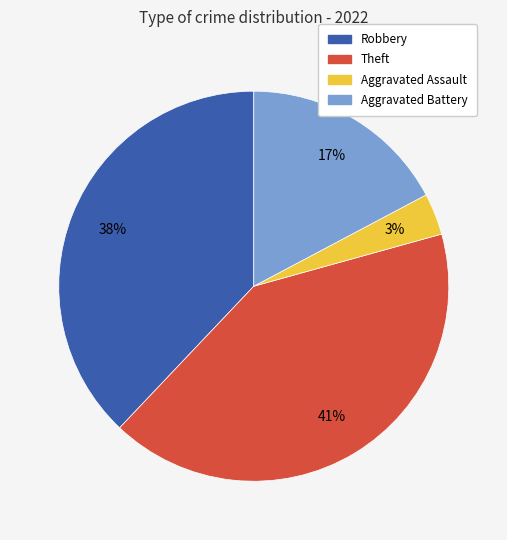

To the nearest percent, what is the difference between the largest and smallest slice percentages?

38%